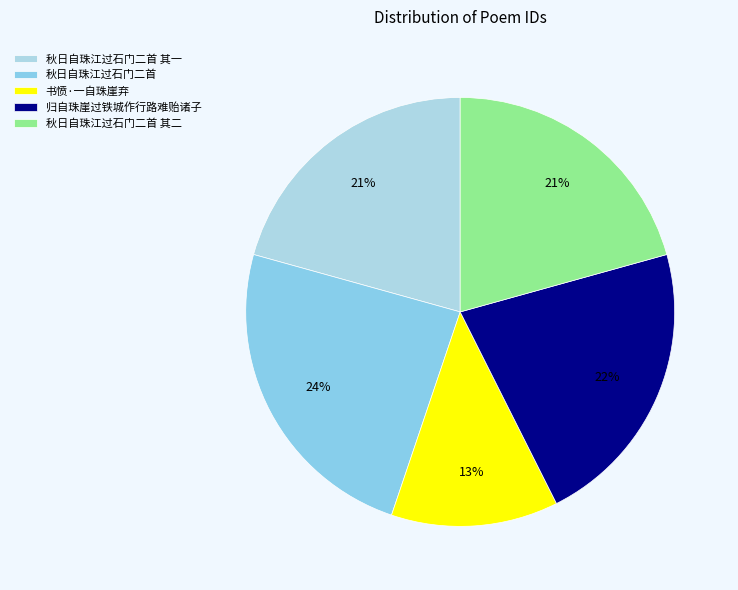

What is the smallest slice in the pie chart?

书愤·一自珠崖弃